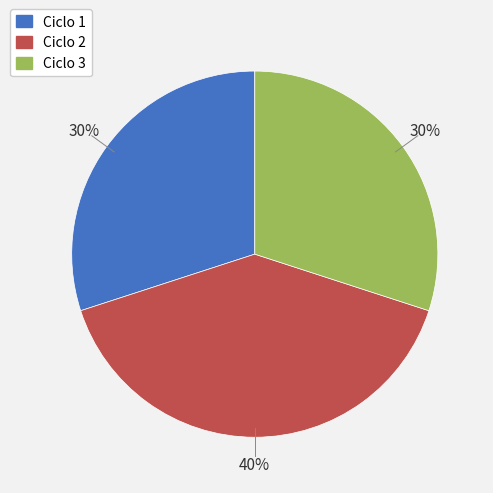

Which slice is the largest?

Ciclo 2